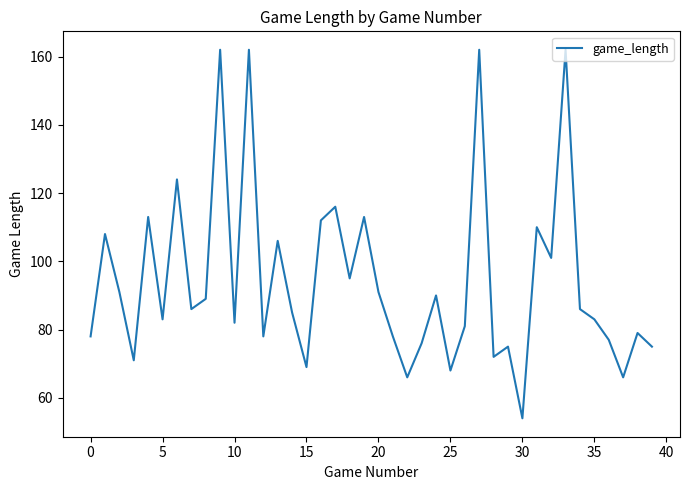

What is the smallest value displayed?

54